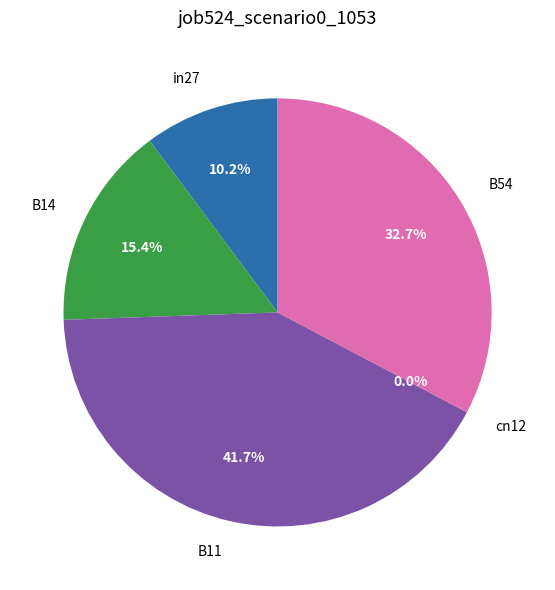

What is the change in value from in27 to B14?

+0.1